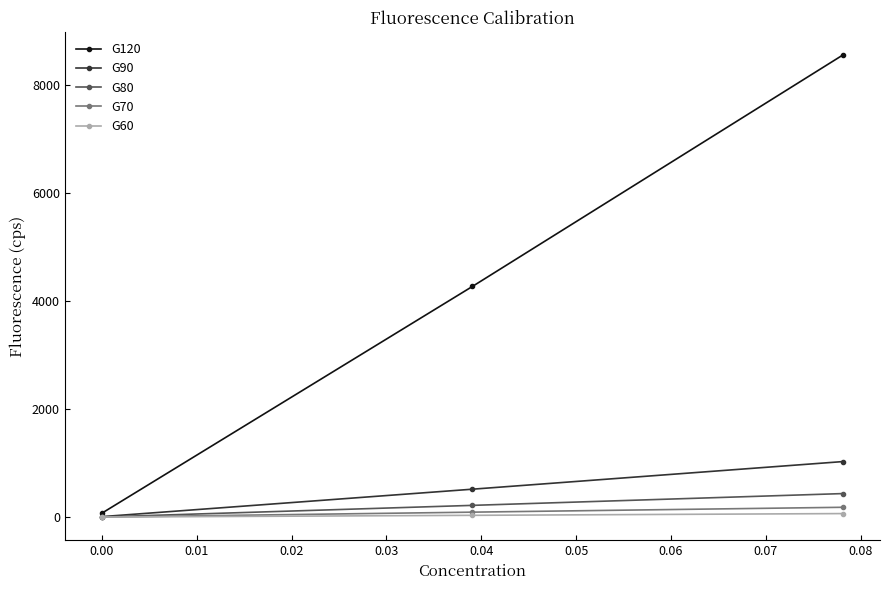

What is the maximum value for G120?

8551.0